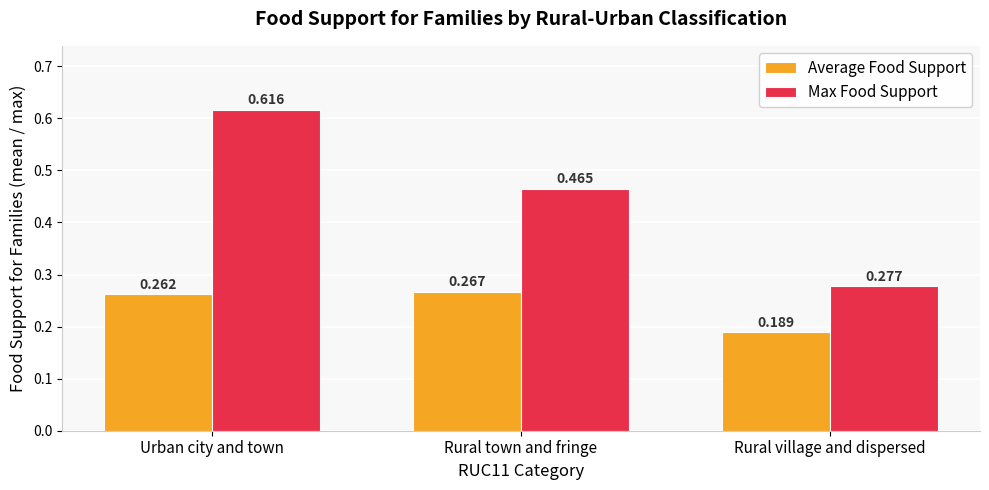

The Average Food Support series shows 0.1 at Rural town and fringe. True or false?

False